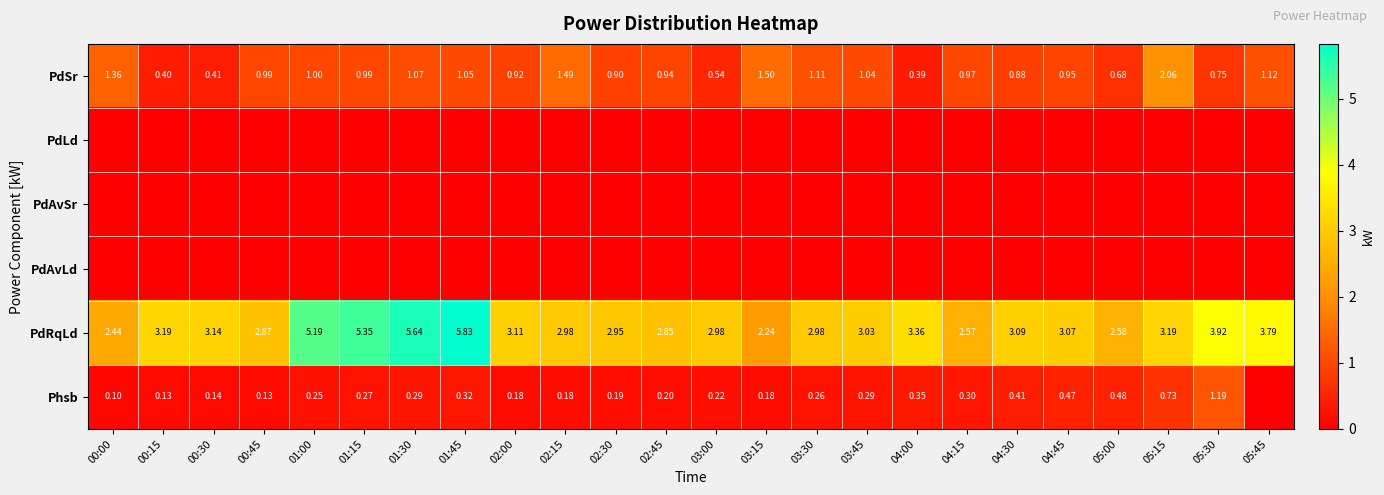

Read the PdRqLd value at 03:00.

3.0